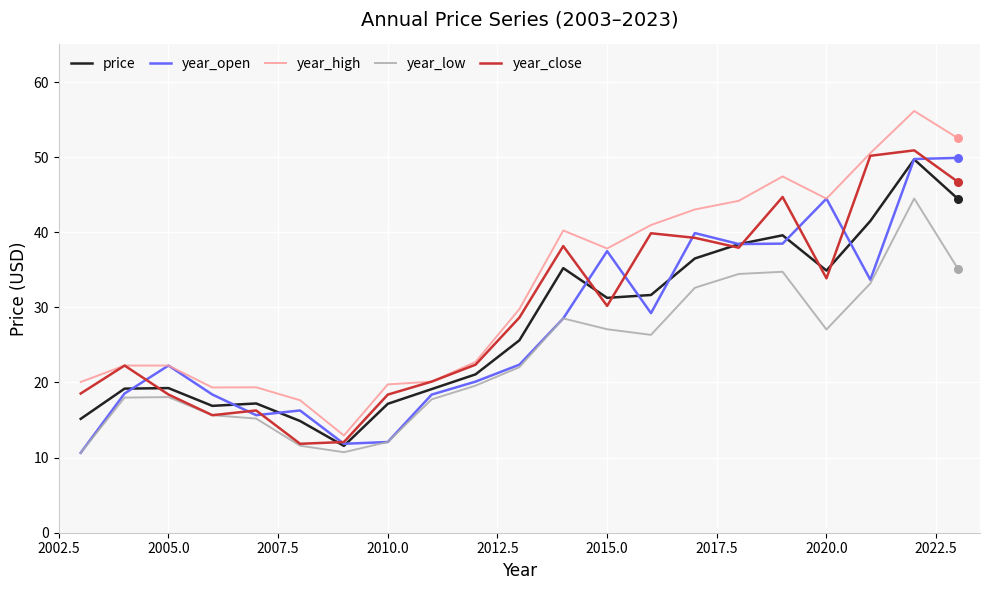

Which series has the largest total across all categories?

year_high